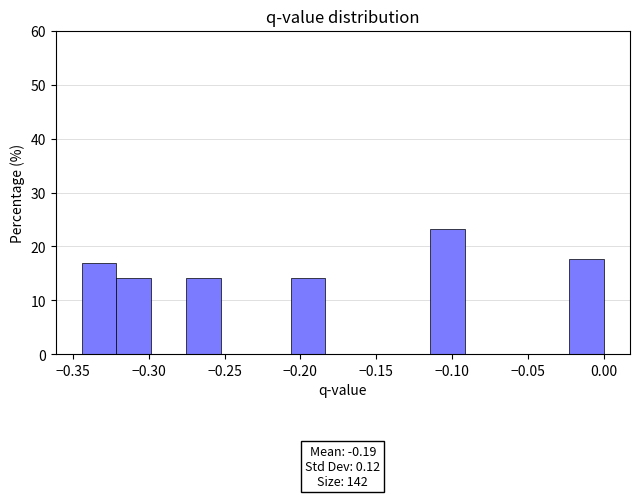

Over which range of the x-axis is the bar tallest?

-0.115 to -0.090